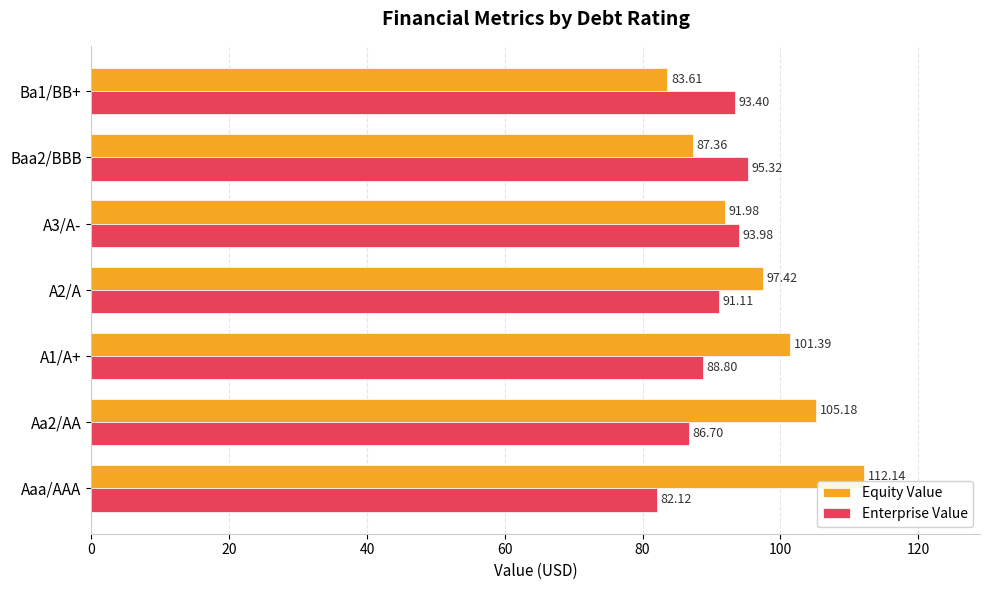

Rank the series by their average value, from lowest to highest.

Enterprise Value, Equity Value